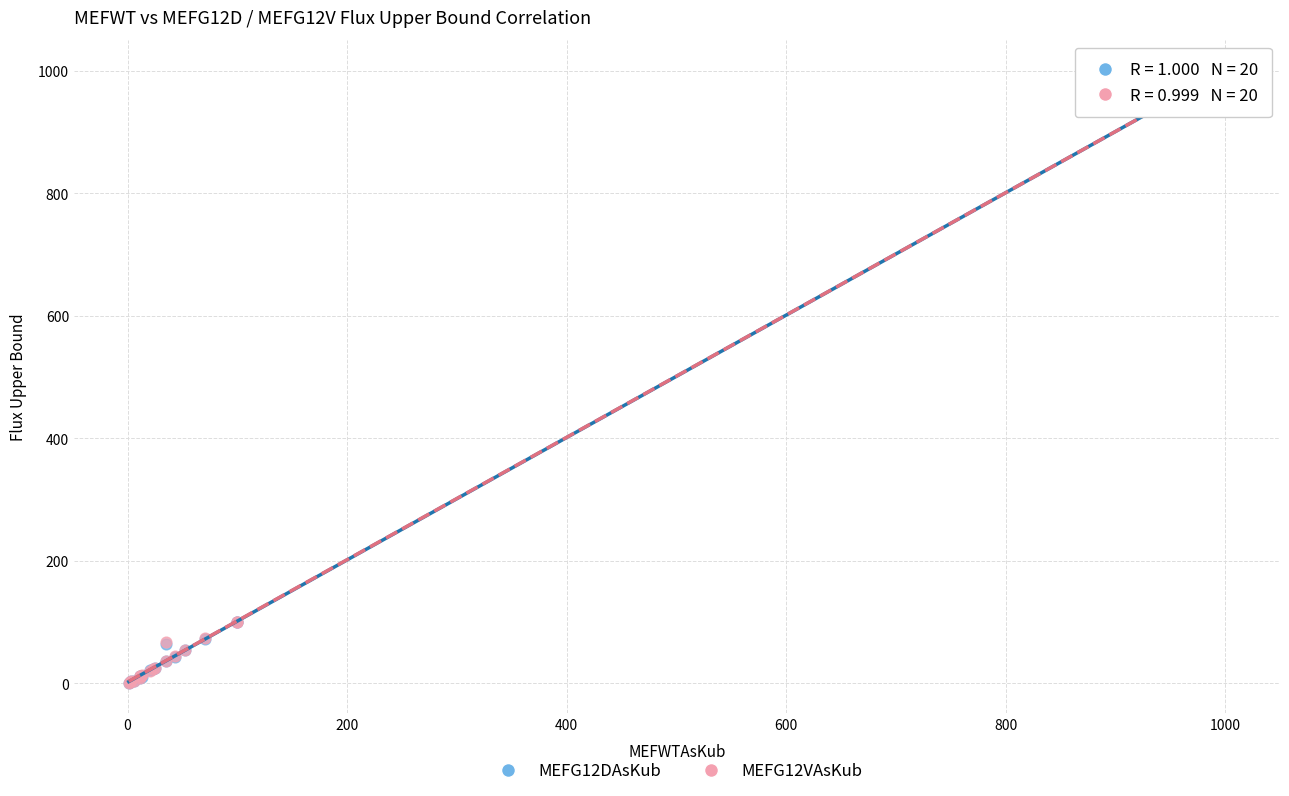

What are all the series names shown in the legend?

MEFG12DAsKub, MEFG12VAsKub